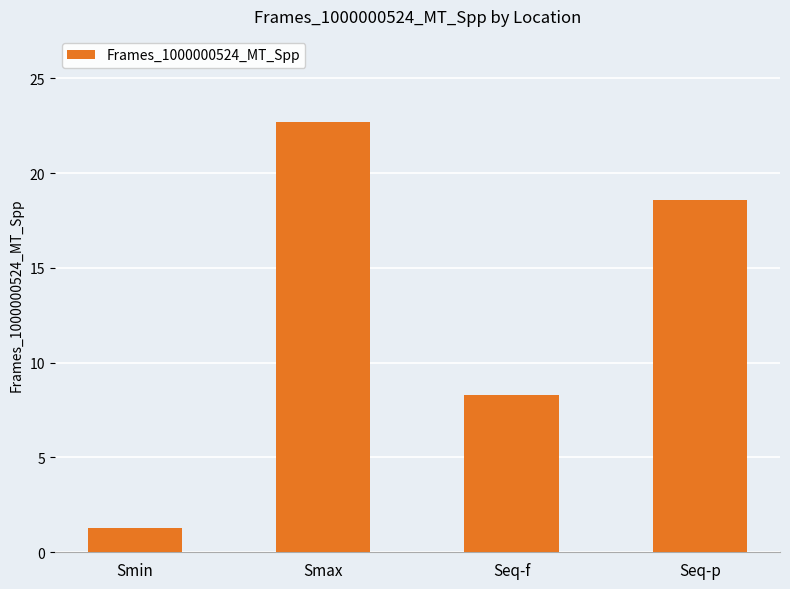

Which has a higher value, Smin or Seq-p?

Seq-p